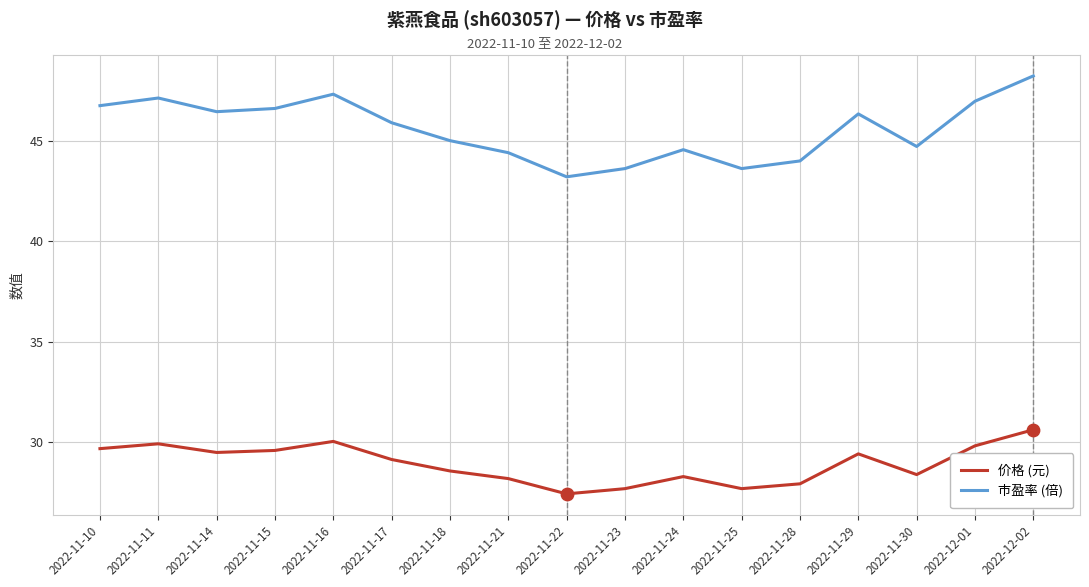

What is the difference between the highest and lowest values at 2022-11-29?

16.9